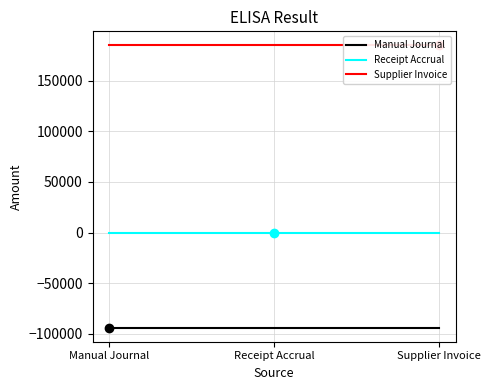

Where is Receipt Accrual nearest to the value 0?

Manual Journal